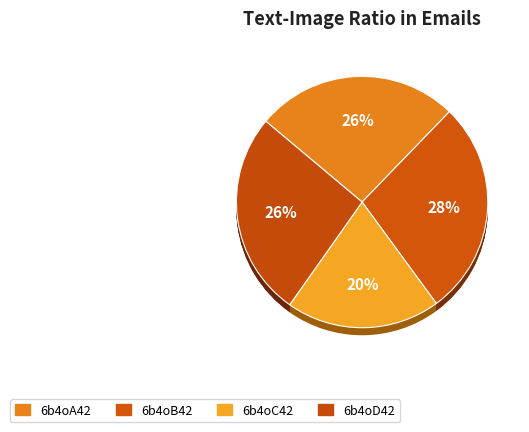

How many segments does this pie chart have?

4